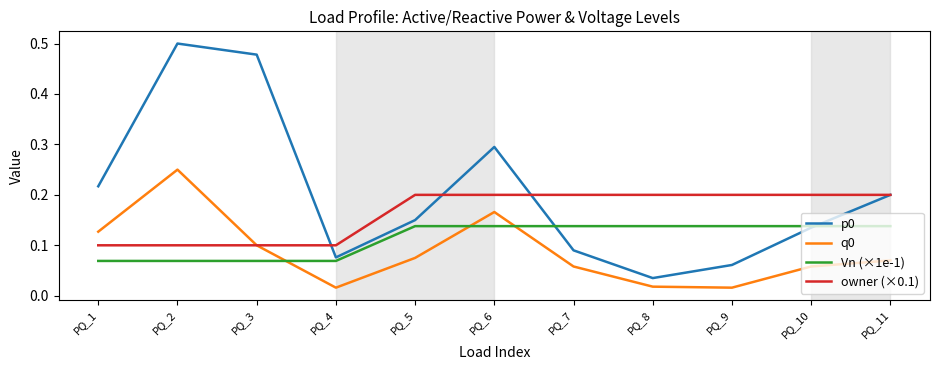

What is the difference between the highest and lowest values at PQ_3?

0.4